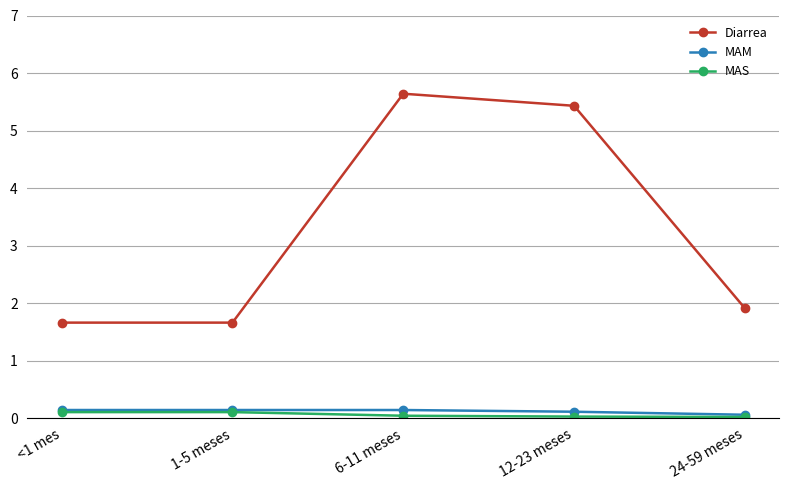

Count the MAM values in the range 0 to 1.

5